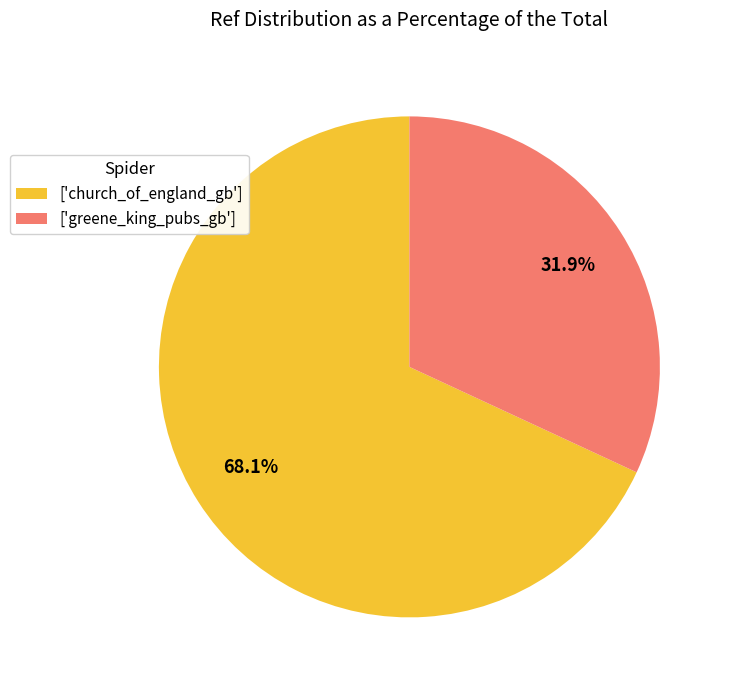

What is the largest slice in the pie chart?

['church_of_england_gb']